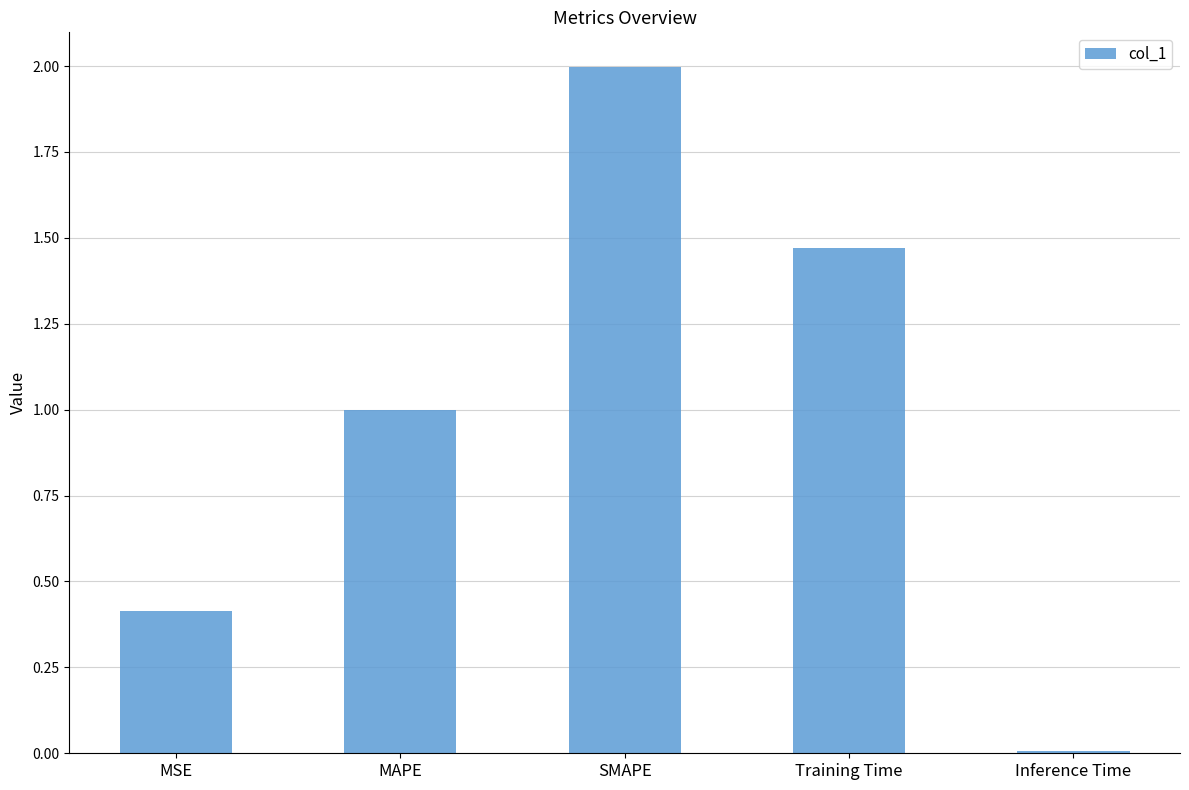

The value at MSE is 0.4. True or false?

True